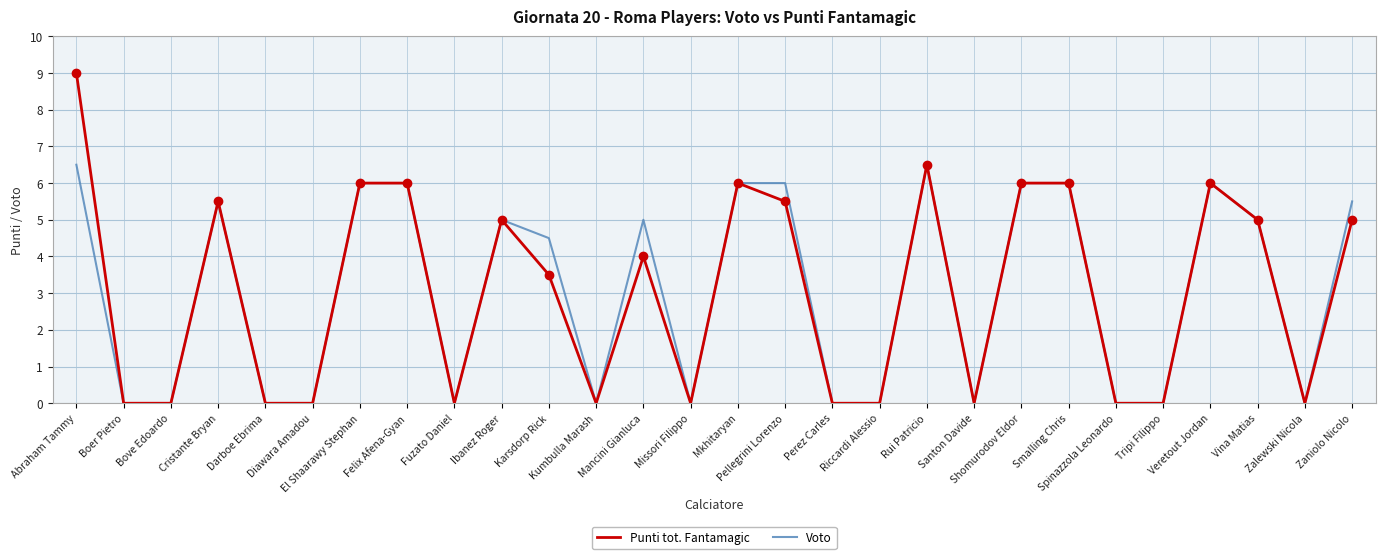

Reading left to right, transcribe all the data shown in this chart.

Punti tot. Fantamagic: 9.0	0.0	0.0	5.5	0.0	0.0	6.0	6.0	0.0	5.0	3.5	0.0	4.0	0.0	6.0	5.5	0.0	0.0	6.5	0.0	6.0	6.0	0.0	0.0	6.0	5.0	0.0	5.0
Voto: 6.5	0.0	0.0	5.5	0.0	0.0	6.0	6.0	0.0	5.0	4.5	0.0	5.0	0.0	6.0	6.0	0.0	0.0	6.5	0.0	6.0	6.0	0.0	0.0	6.0	5.0	0.0	5.5